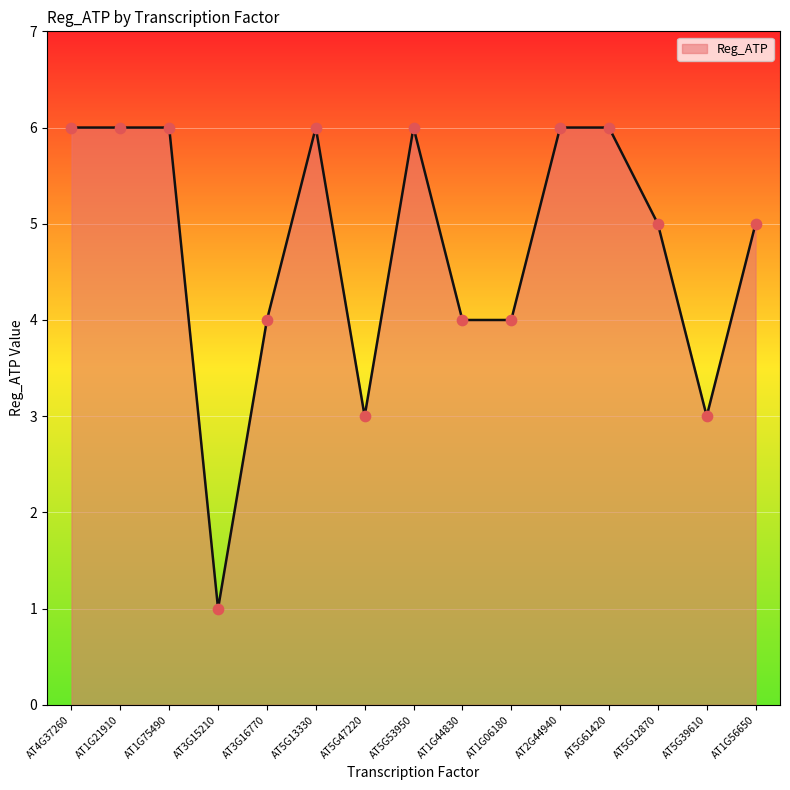

What is the ratio of the value at AT1G21910 to the value at AT1G06180?

1.5